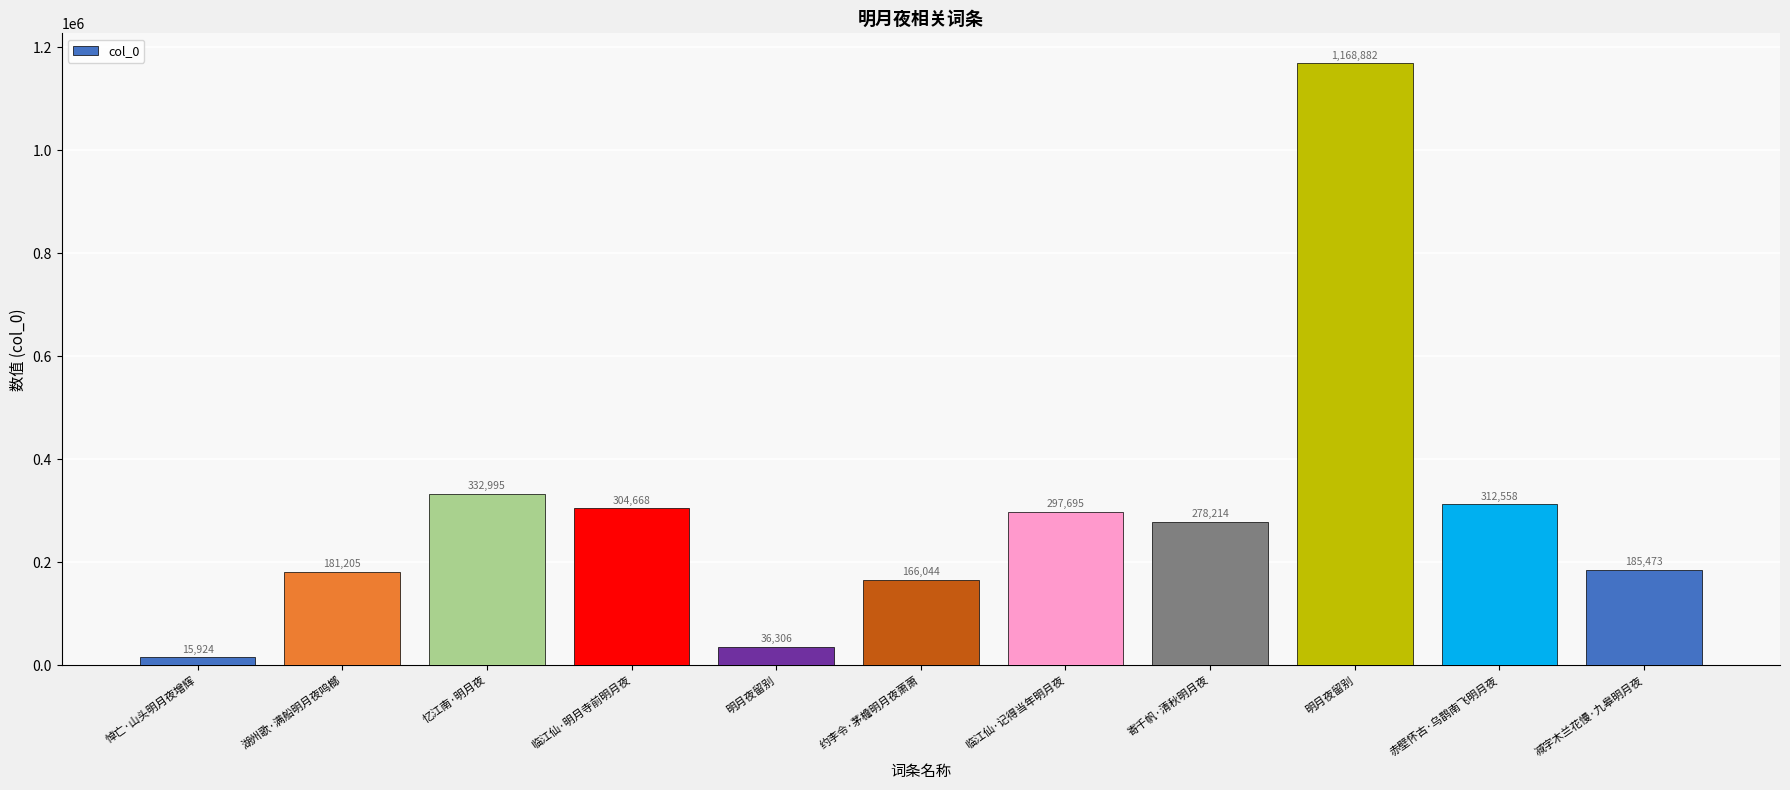

Which category has the highest value across all series?

明月夜留别